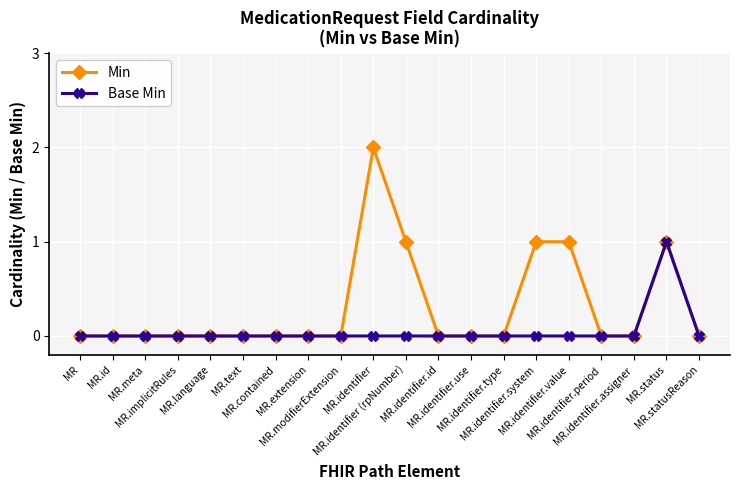

Is this an area chart (filled region under the line)?

No